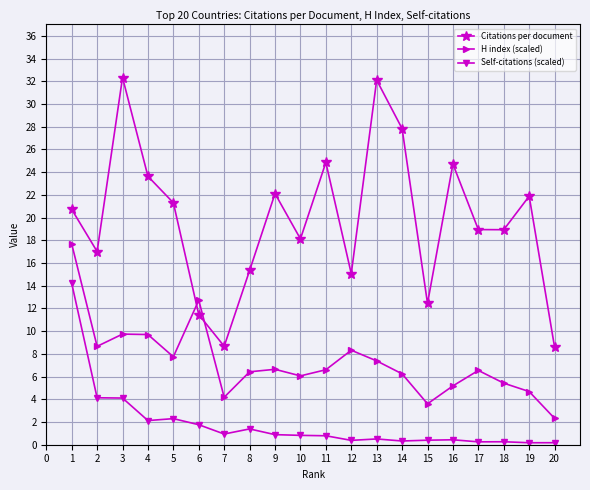

What is the sum of the H index (scaled) values at 11 and 3?

16.3